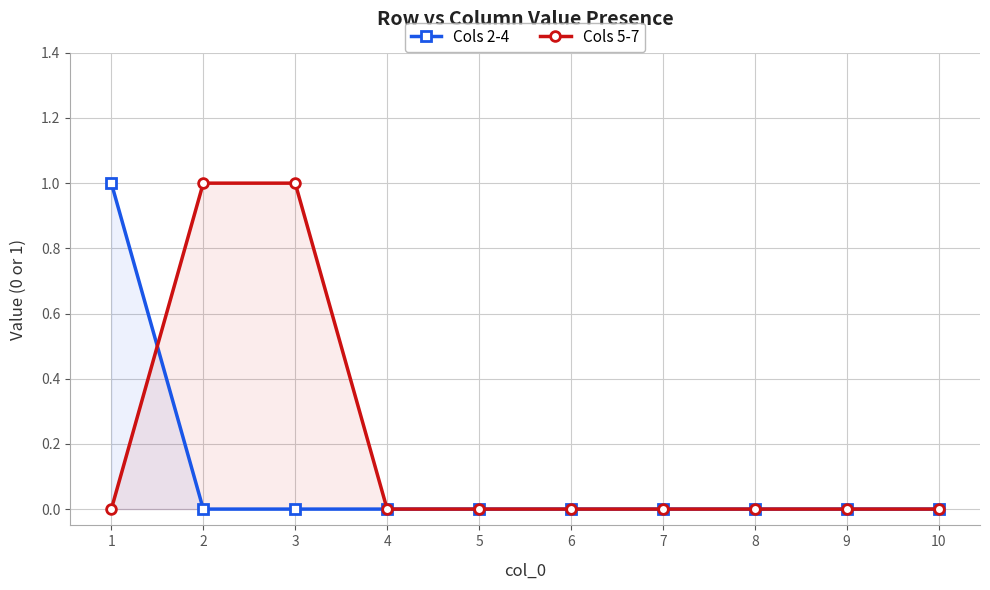

Reading left to right, extract all data points from this chart.

Cols 2-4: 1=1	2=0	3=0	4=0	5=0	6=0	7=0	8=0	9=0	10=0
Cols 5-7: 1=0	2=1	3=1	4=0	5=0	6=0	7=0	8=0	9=0	10=0